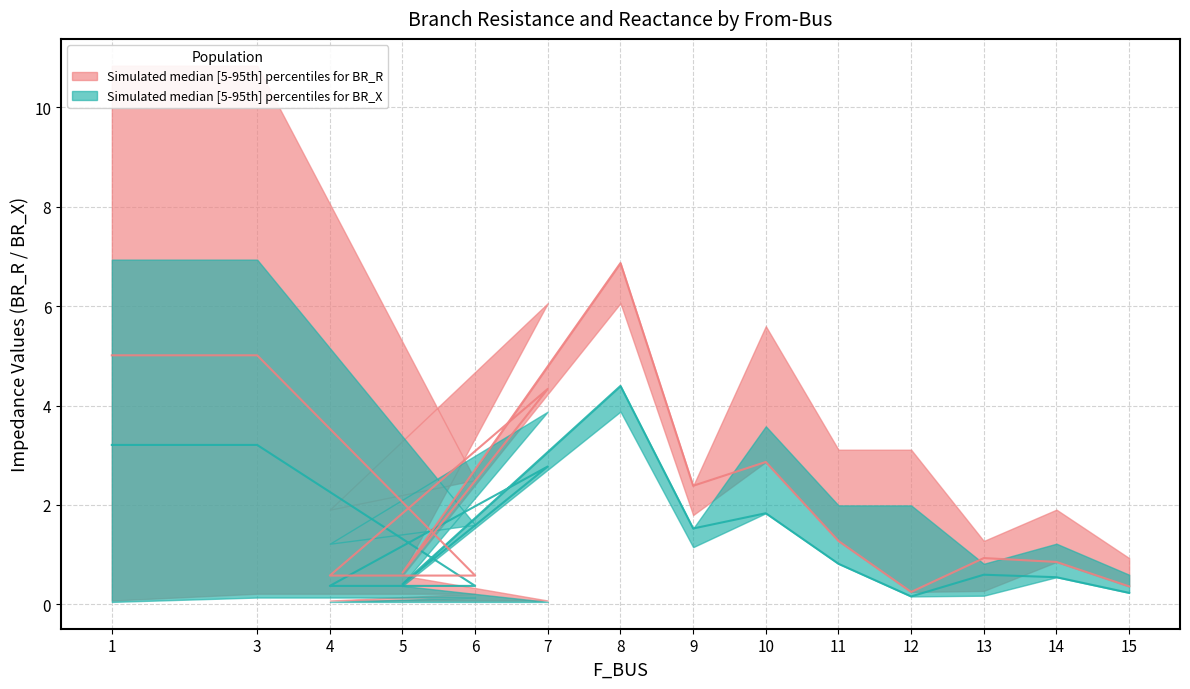

Does the chart have visible grid lines?

Yes